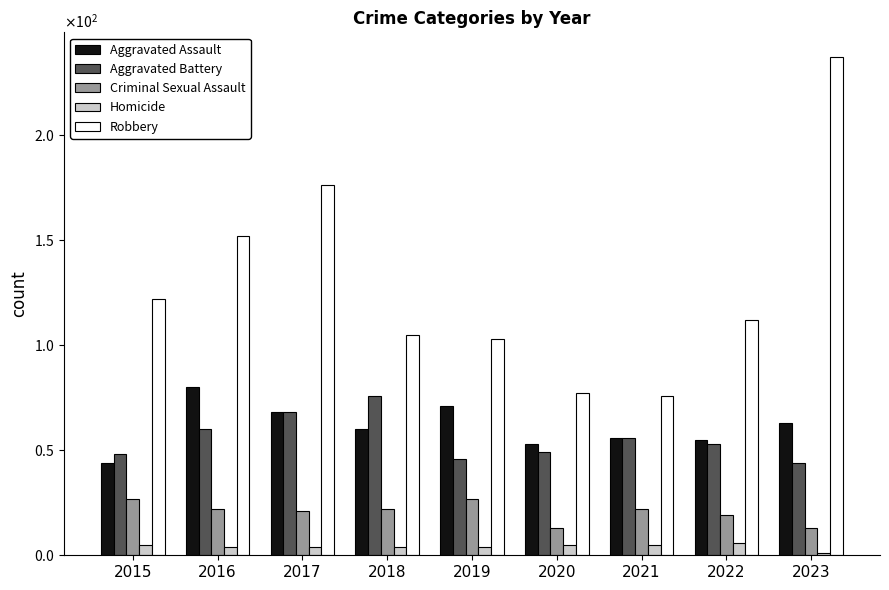

What are all the series names shown in the legend?

Aggravated Assault, Aggravated Battery, Criminal Sexual Assault, Homicide, Robbery